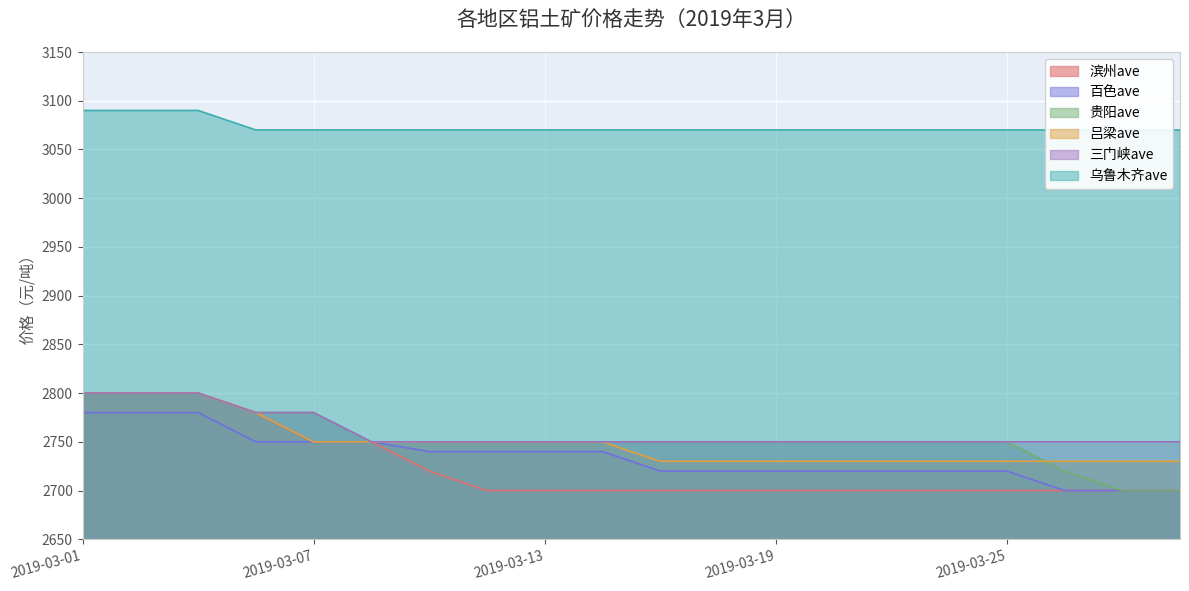

List the labels in order of 吕梁ave value, largest first.

2019-03-01, 2019-03-04, 2019-03-05, 2019-03-06, 2019-03-07, 2019-03-08, 2019-03-11, 2019-03-12, 2019-03-13, 2019-03-14, 2019-03-15, 2019-03-18, 2019-03-19, 2019-03-20, 2019-03-21, 2019-03-22, 2019-03-25, 2019-03-26, 2019-03-27, 2019-03-28